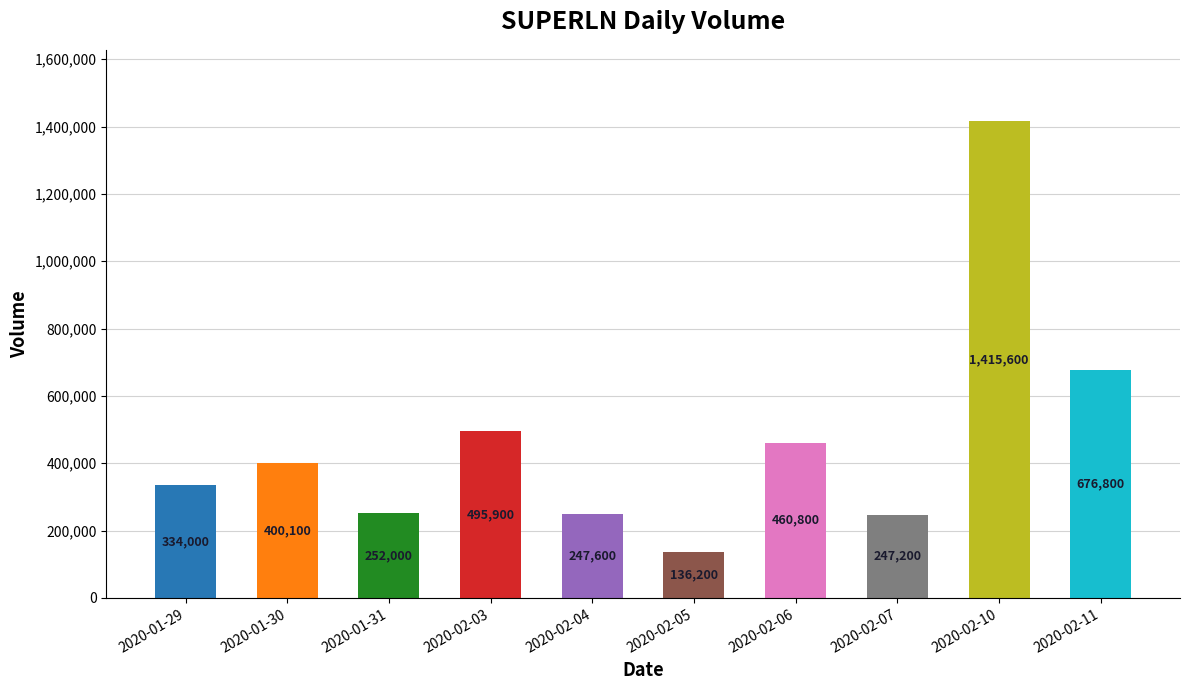

What is the label of the 7th bar from the right?

2020-02-03